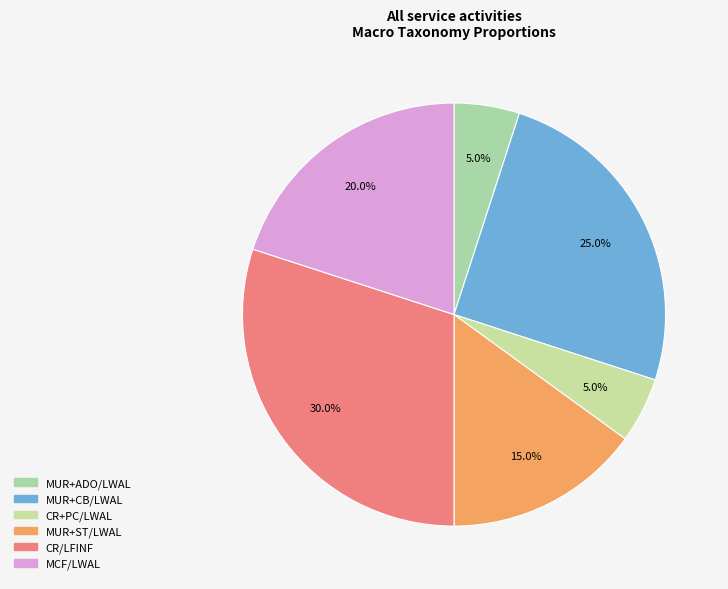

To the nearest percent, what portion does MCF/LWAL represent?

20%